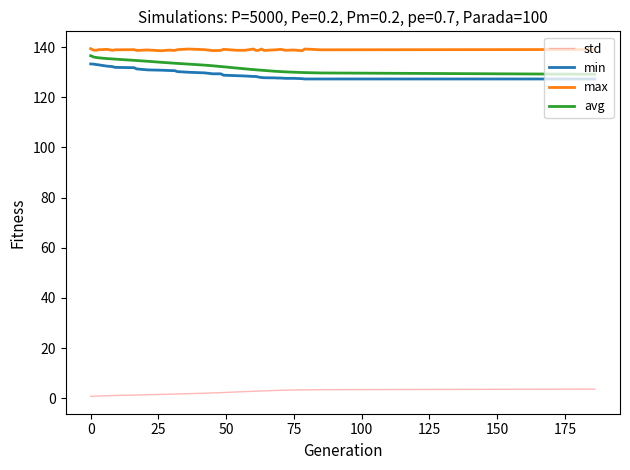

What is the highest value of the avg series?

136.5